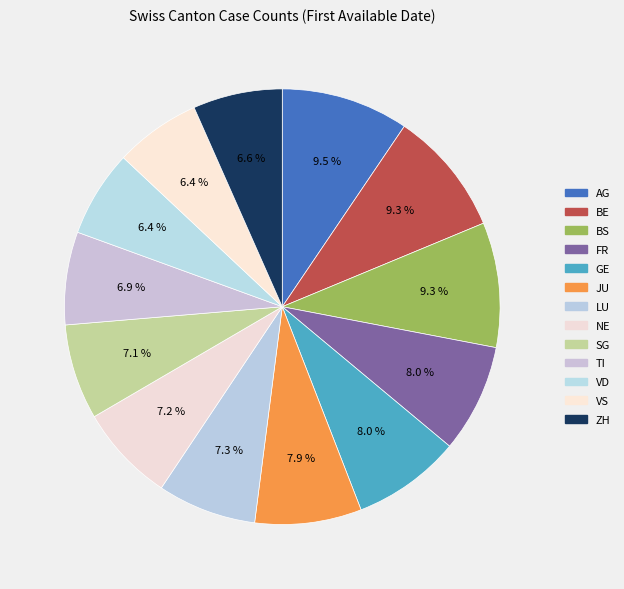

How many slices are in this pie chart?

13